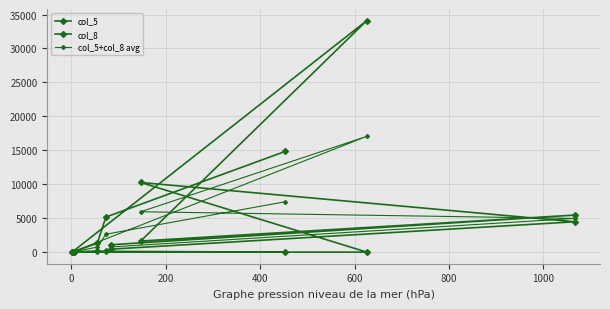

At how many categories does at least one series exceed 33651?

1